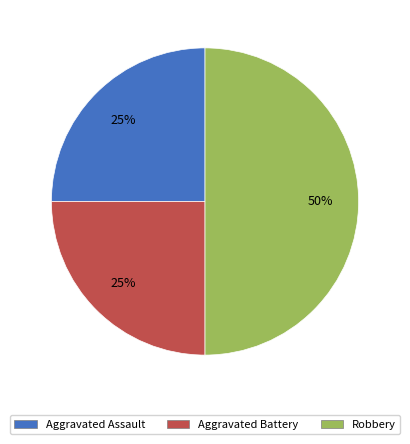

True or false: Robbery accounts for 50% of the total.

True